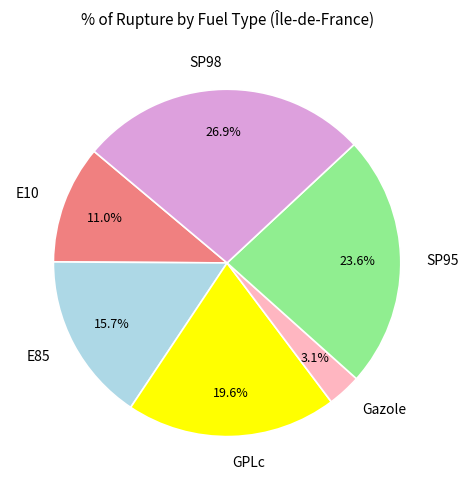

Which slice is the largest?

SP98